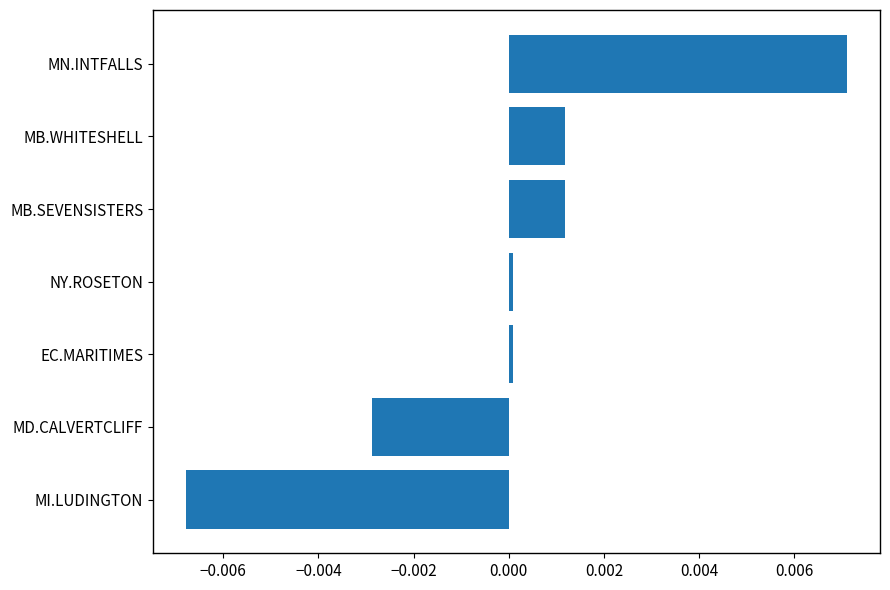

How many categories are shown in the chart?

7